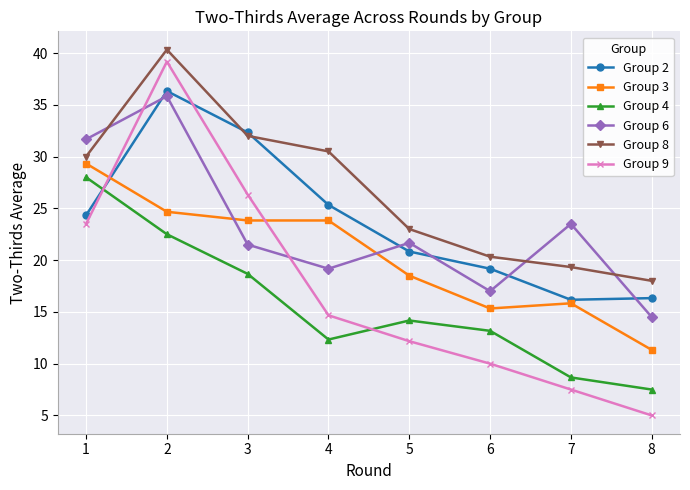

True or false: Group 4 and Group 9 intersect in this chart.

True